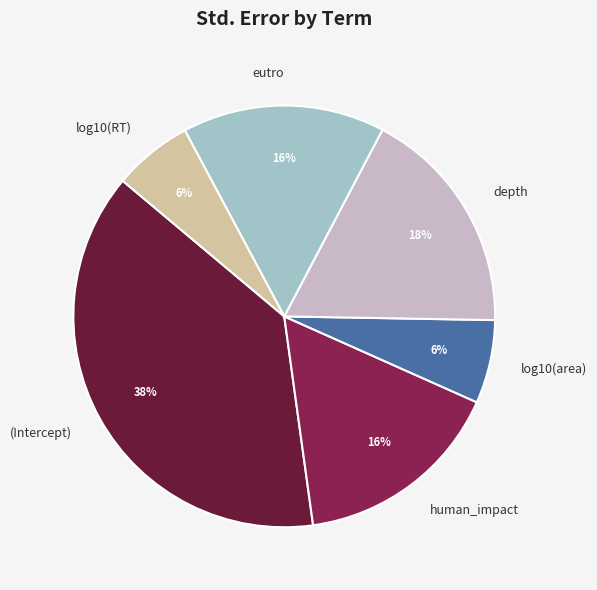

To the nearest percent, what is the average slice percentage?

17%